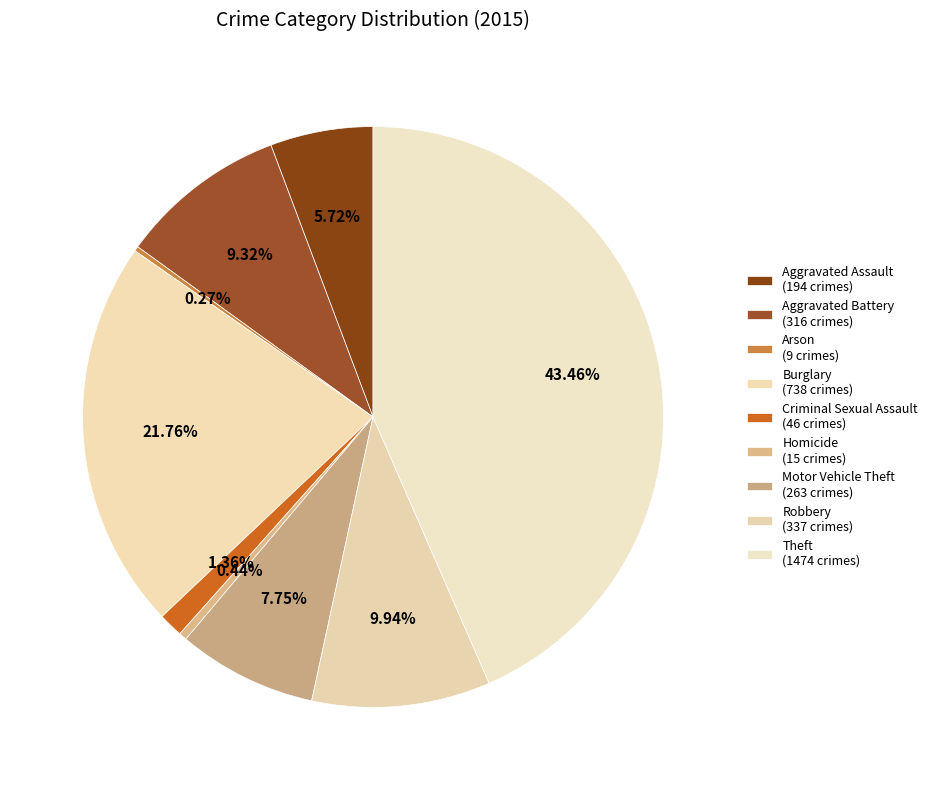

What is the largest slice in the pie chart?

Theft